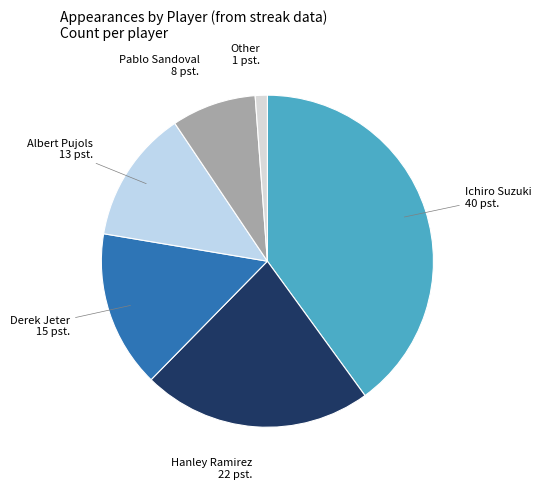

Which category has the biggest portion of the pie?

Ichiro Suzuki